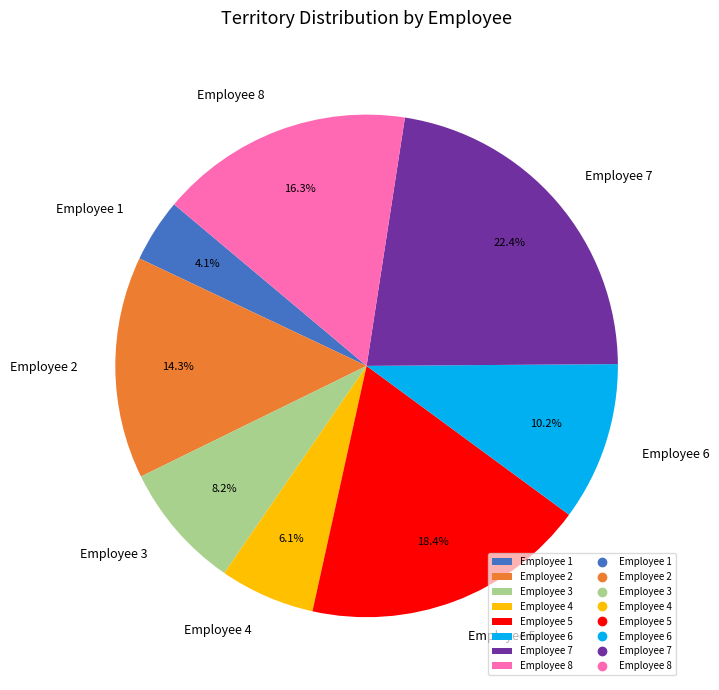

Which has a higher value, Employee 1 or Employee 5?

Employee 5